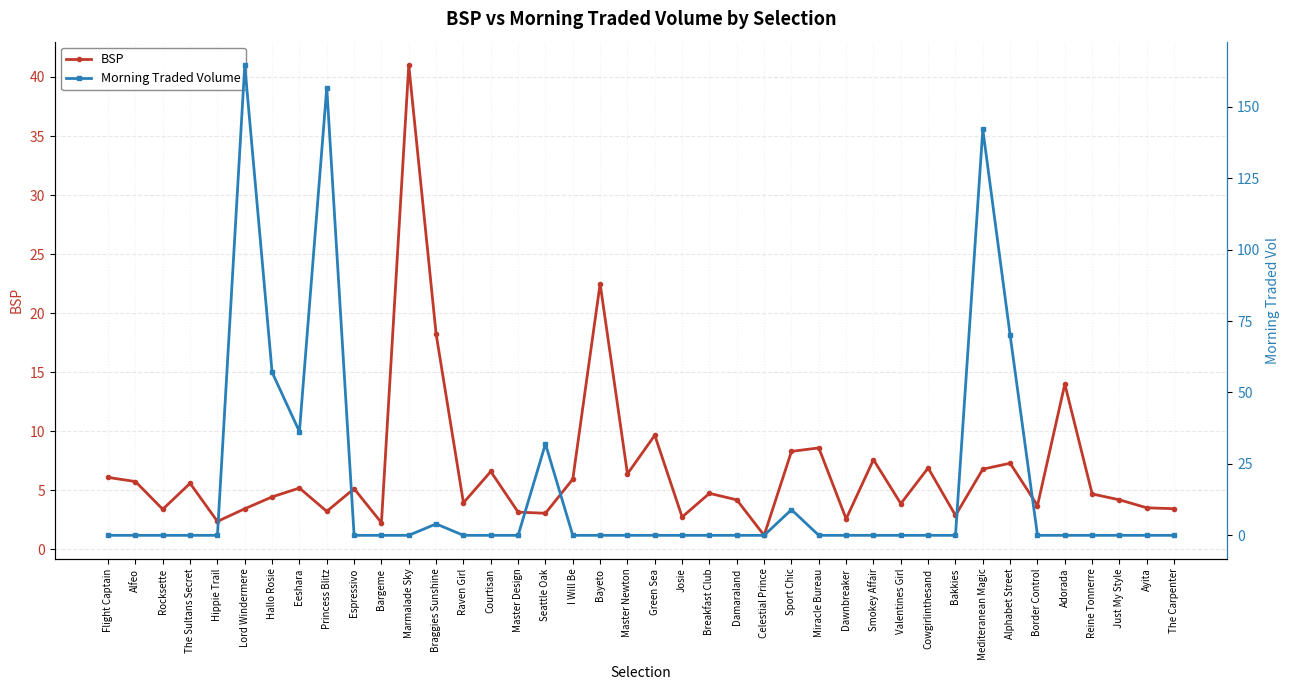

True or false: BSP has a value of 1.2 at Flight Captain.

False